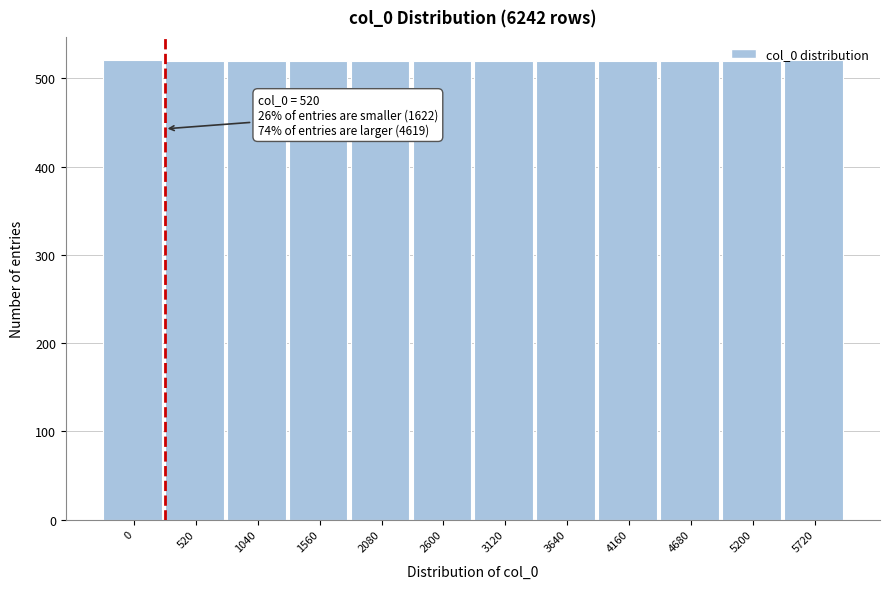

What is the sum of the values at 2600 and 5720?

1041